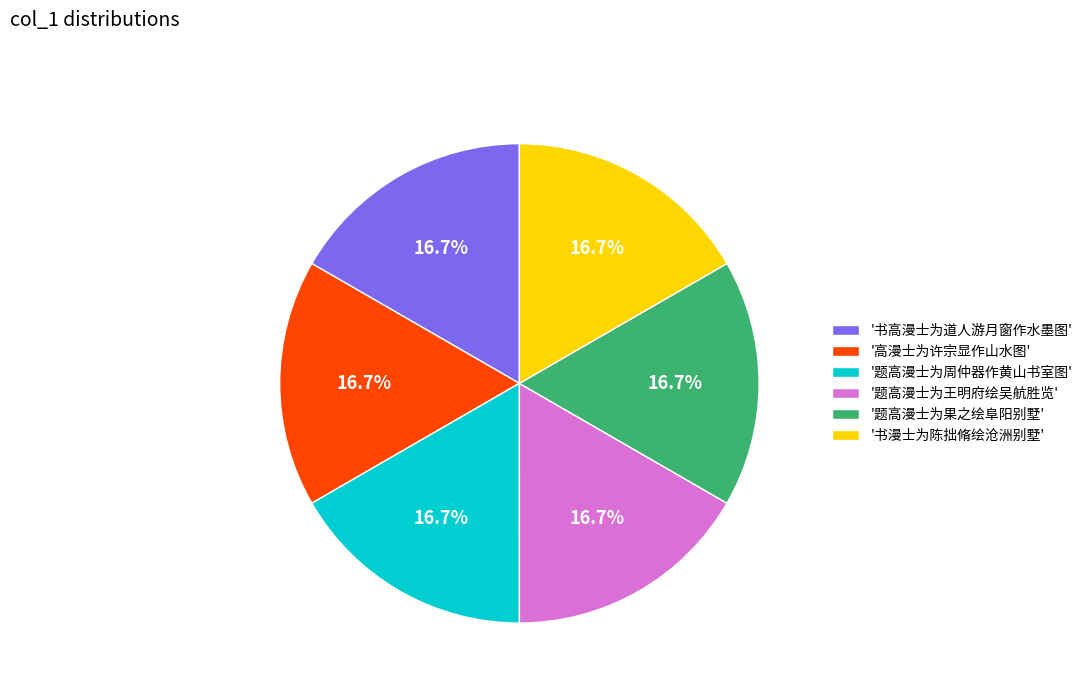

What is the ratio of the value at '高漫士为许宗显作山水图' to the value at '题高漫士为果之绘阜阳别墅'?

1.0